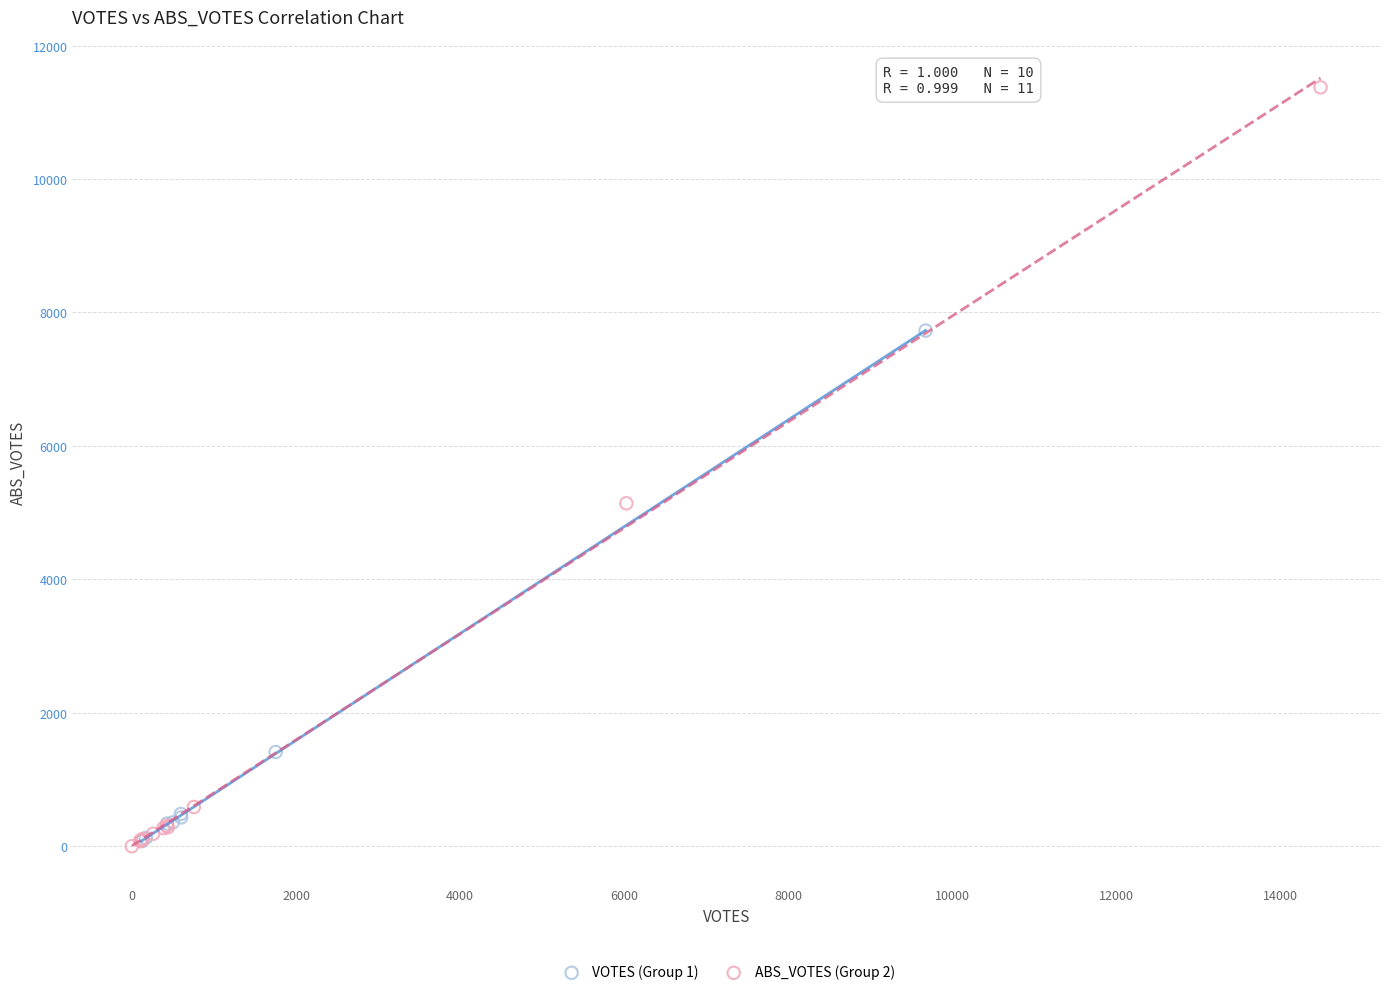

What are all the series names shown in the legend?

VOTES (Group 1), ABS_VOTES (Group 2)